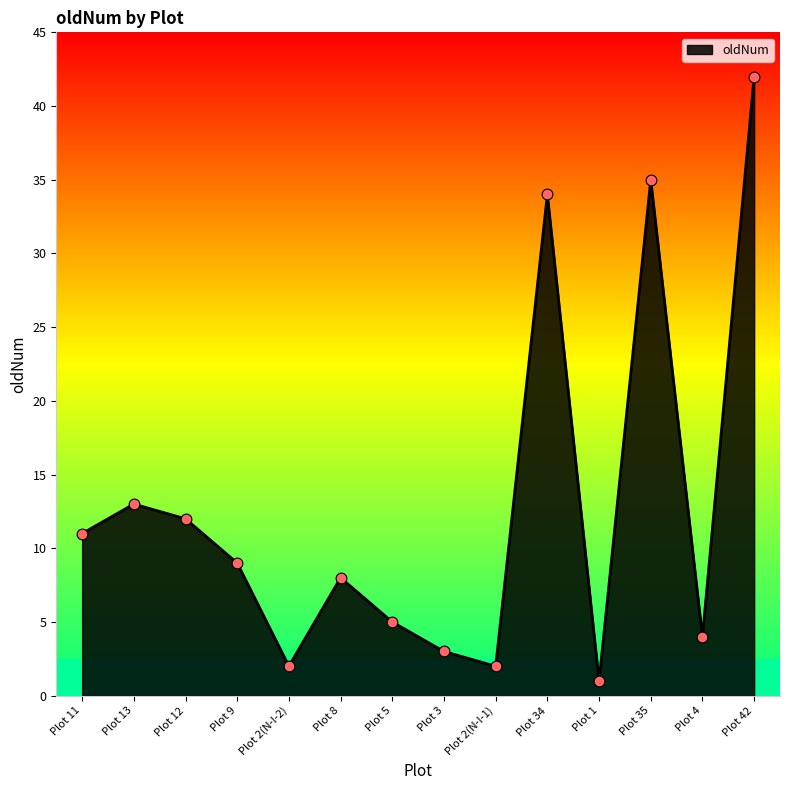

What is the change in value from Plot 12 to Plot 2(N-I-1)?

-10